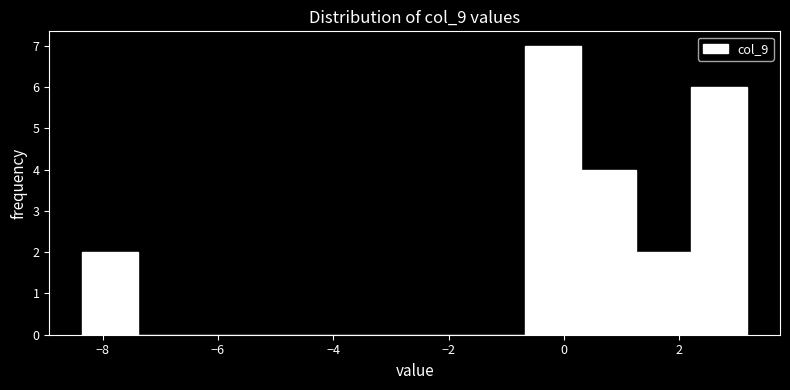

Over which range of the x-axis is the bar tallest?

-0.6 to 0.2